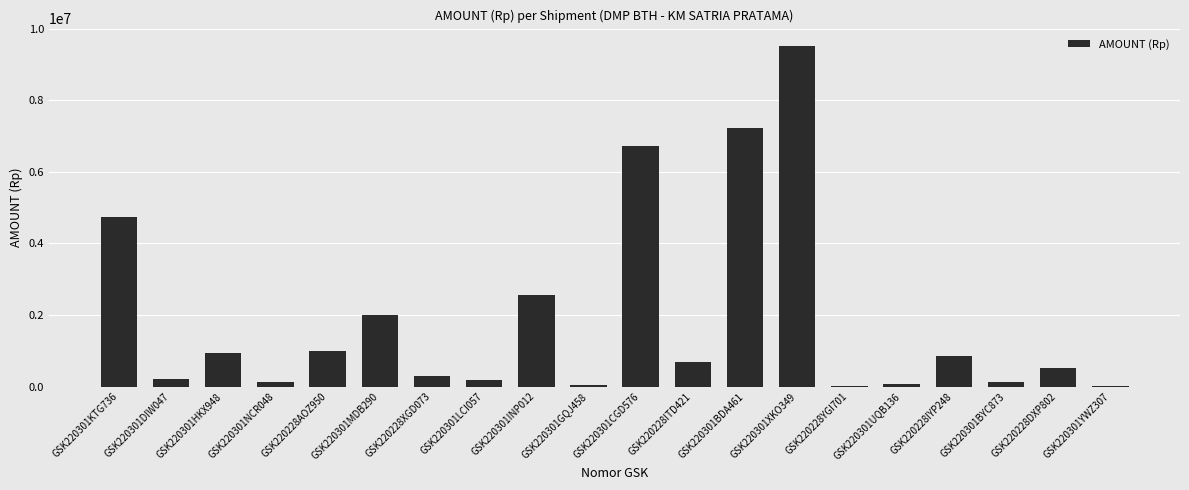

How many data points does each series have?

20